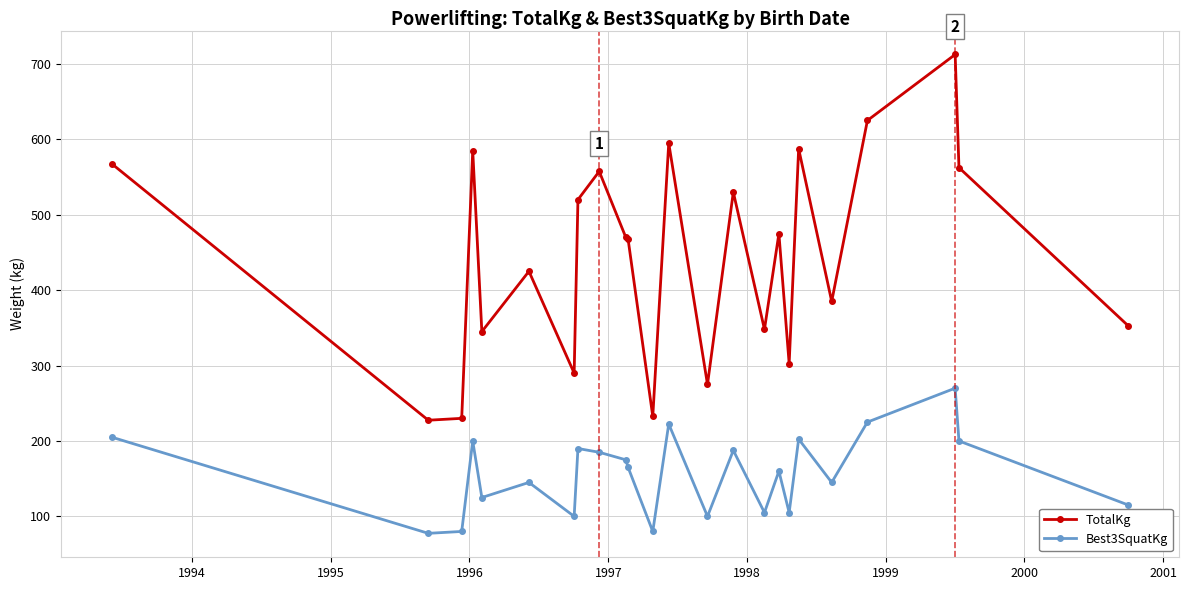

Is this an area chart (filled region under the line)?

No